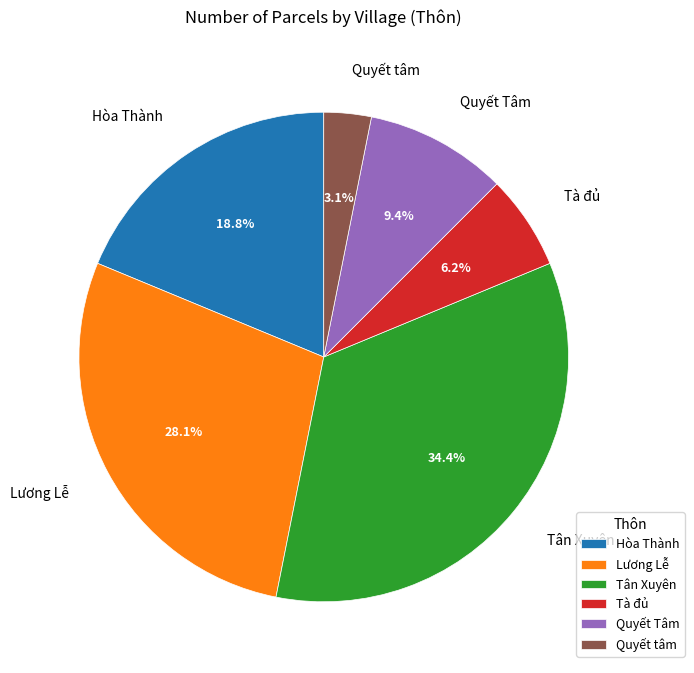

Does any single category account for the majority?

No